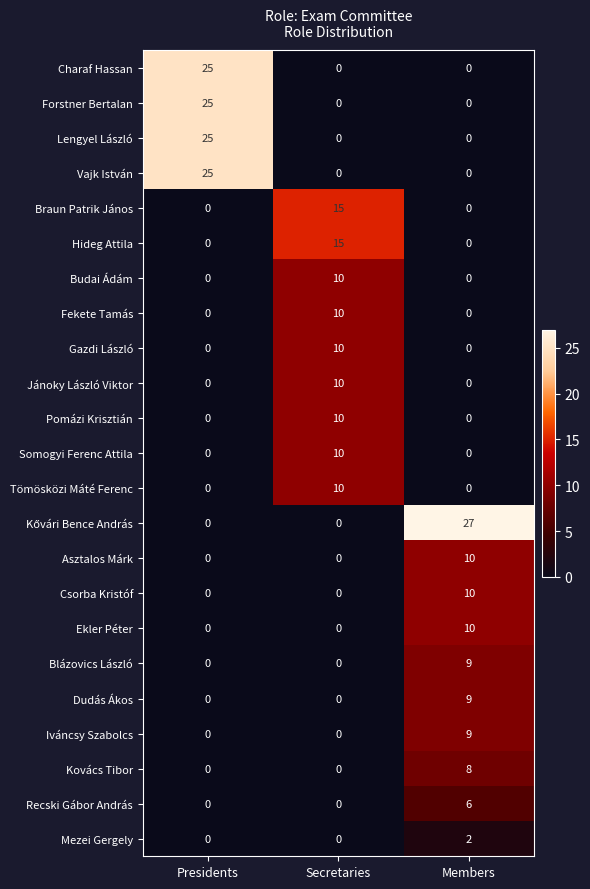

How many series are shown in this chart?

23